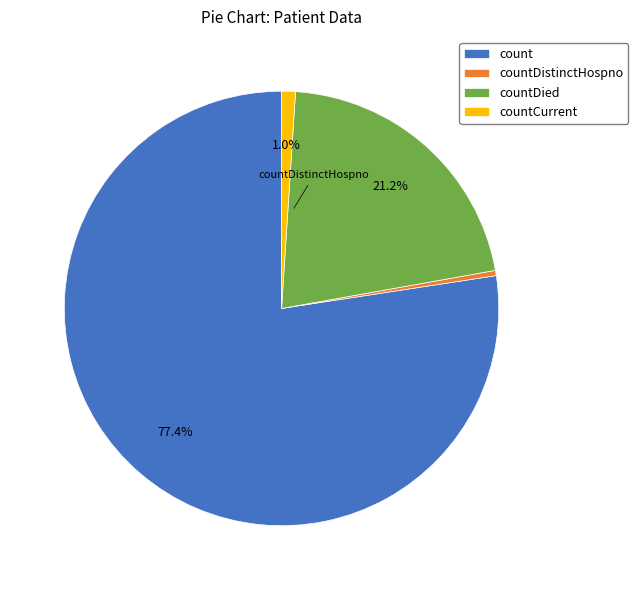

Count the number of slices in the pie.

4